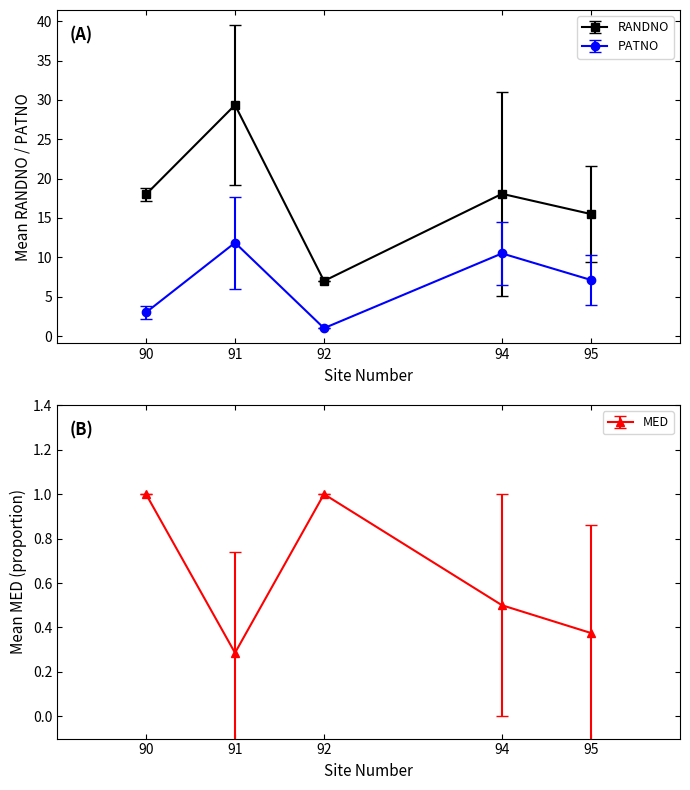

What is the value of the RANDNO point at the 4th from the left?

18.1